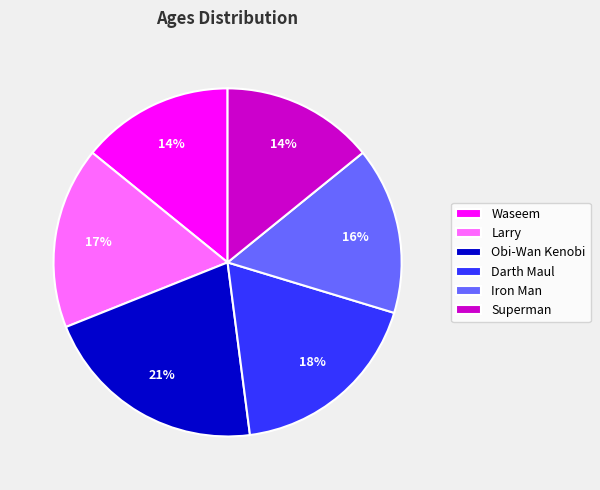

To the nearest percent, what percentage of the pie is Darth Maul?

18%